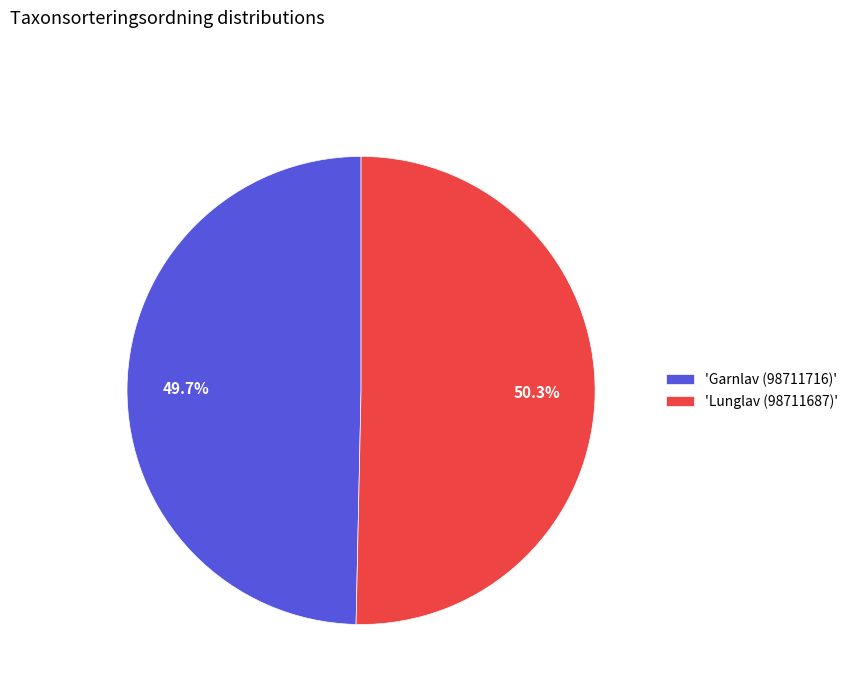

Which slice is the smallest?

'Garnlav (98711716)'